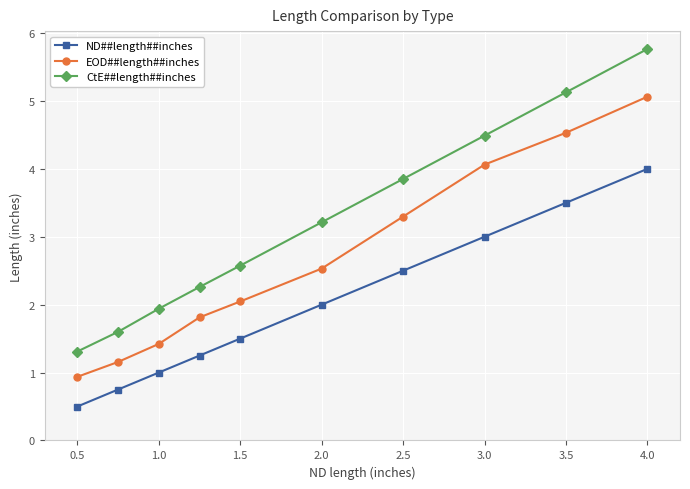

True or false: ND##length##inches and CtE##length##inches cross at least once.

False